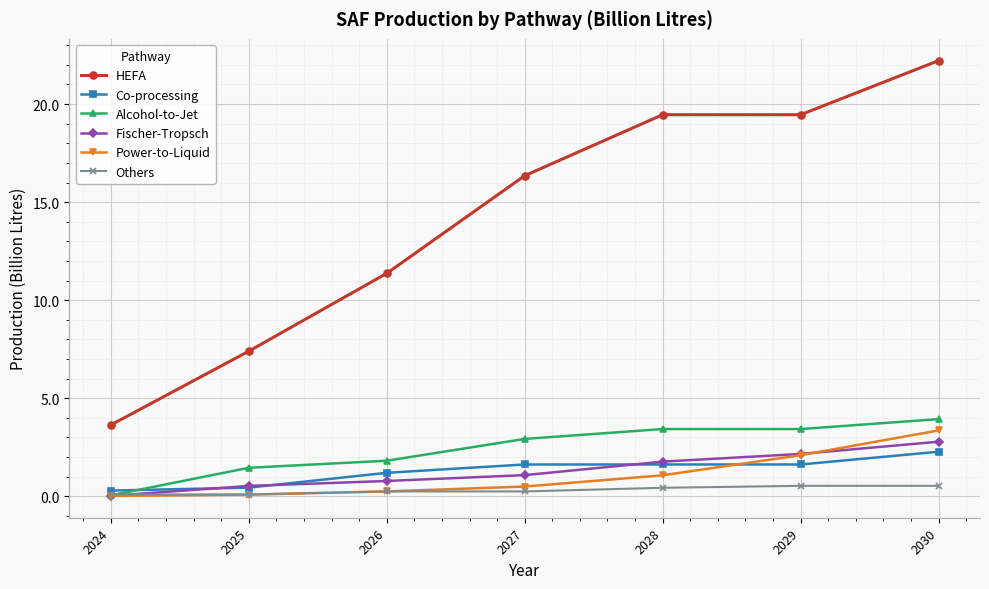

Which category has the lowest value in the Fischer-Tropsch series?

2024